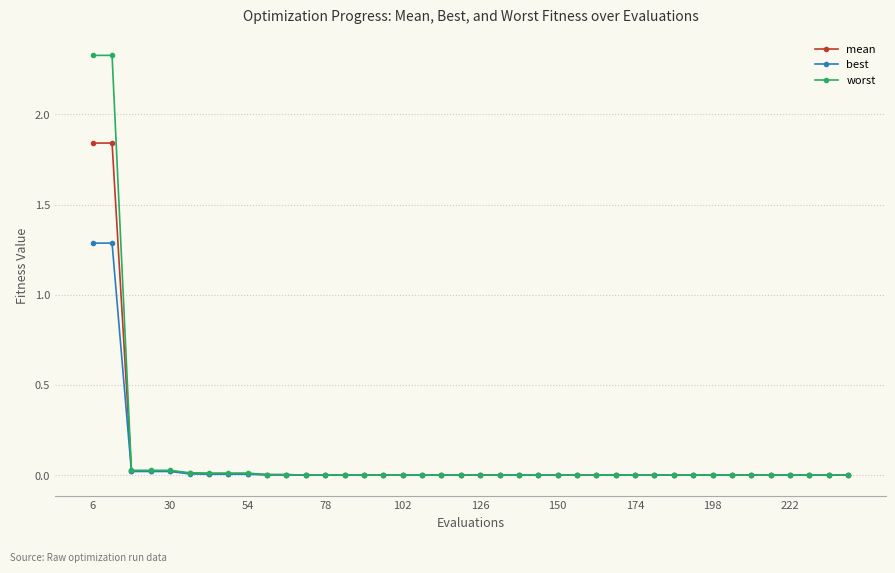

What is the maximum value for best?

1.3